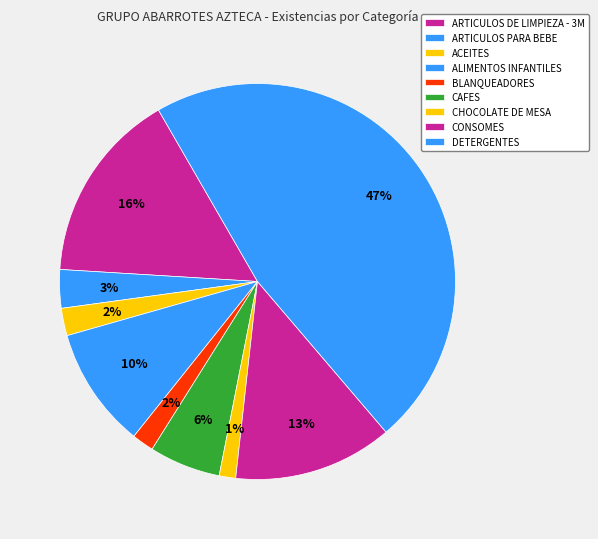

How many slices are in this pie chart?

9